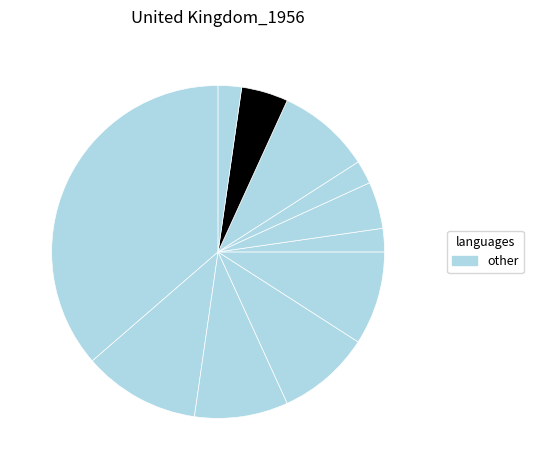

Is there a majority slice in this chart?

No